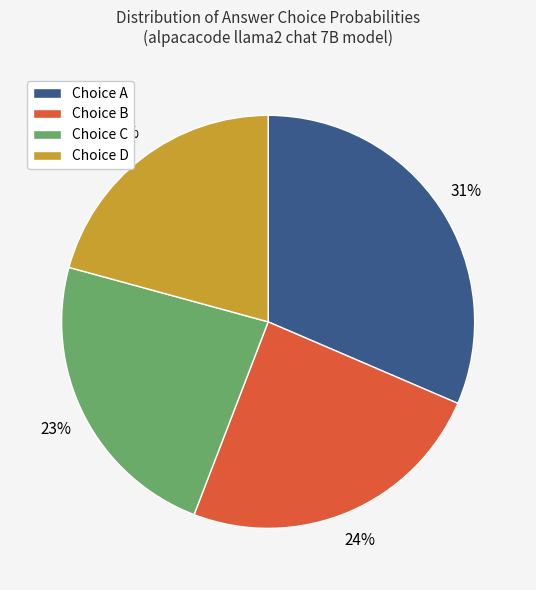

Is it true that Choice C is 23% of the pie?

True